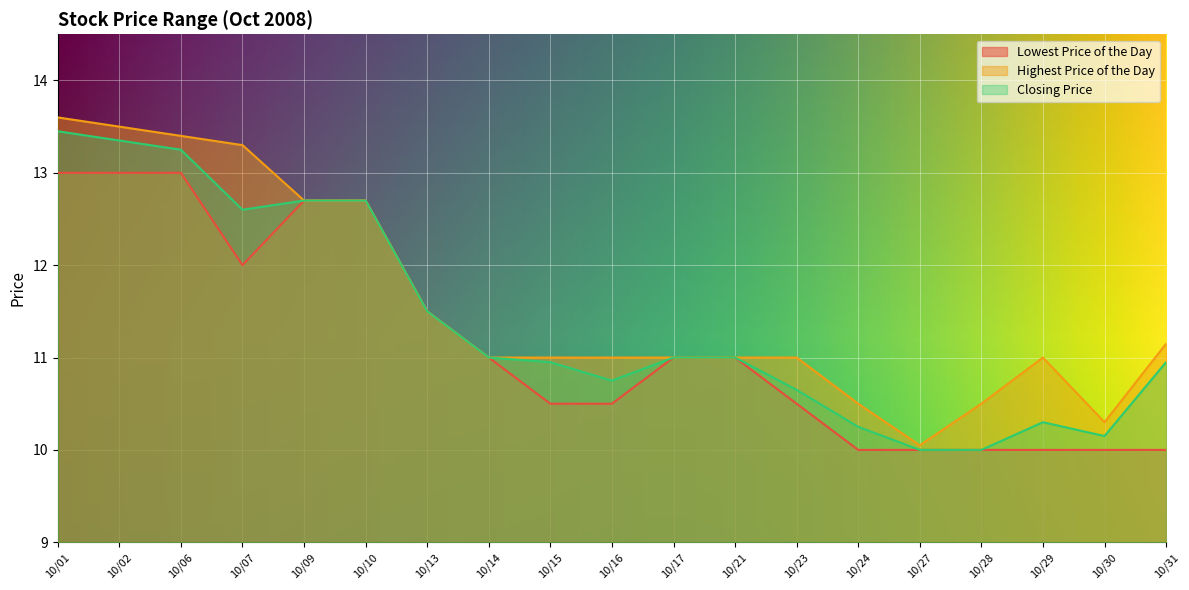

At how many categories does at least one series exceed 12?

6